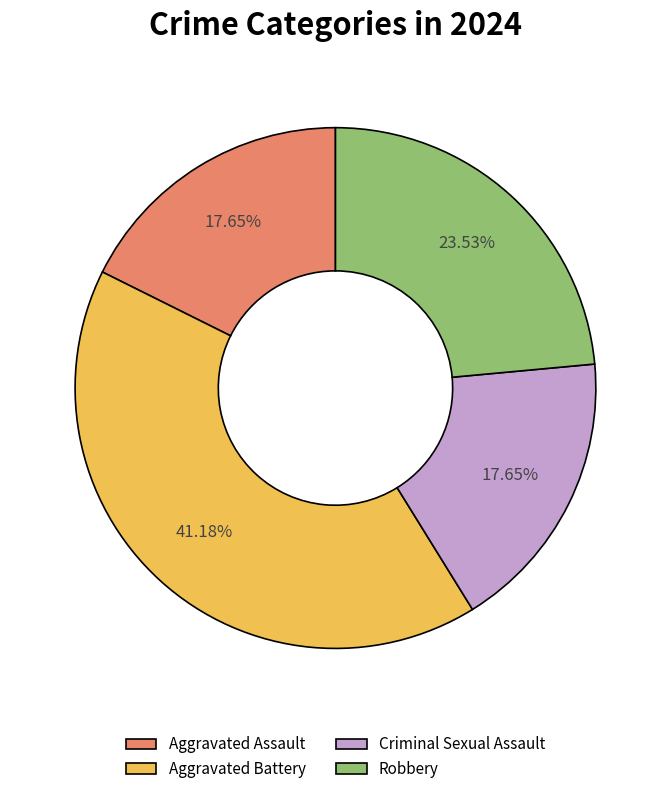

Count the number of slices in the pie.

4